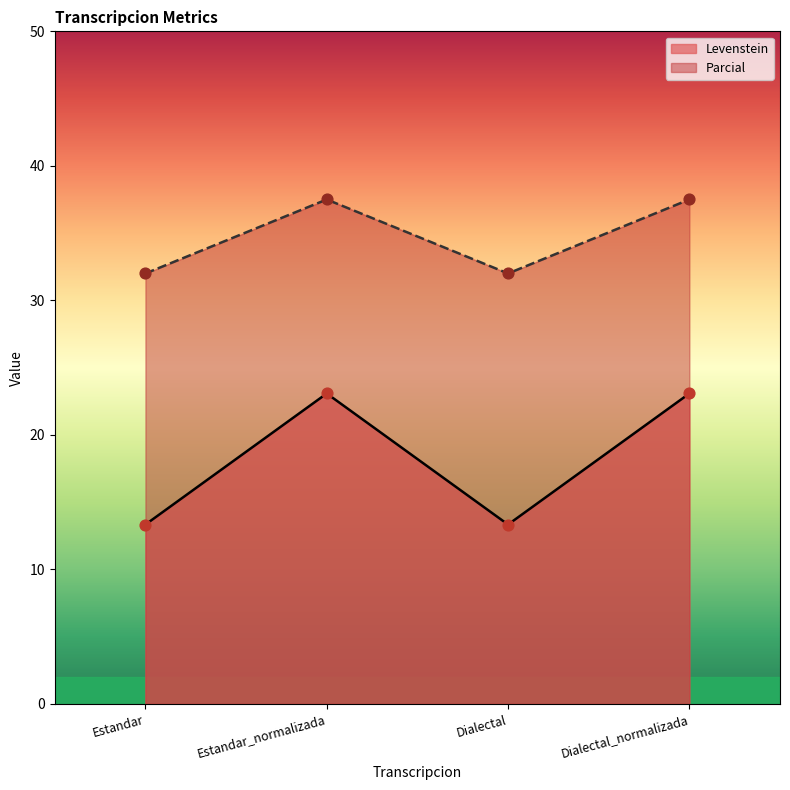

Which series contains the highest Y value?

Parcial